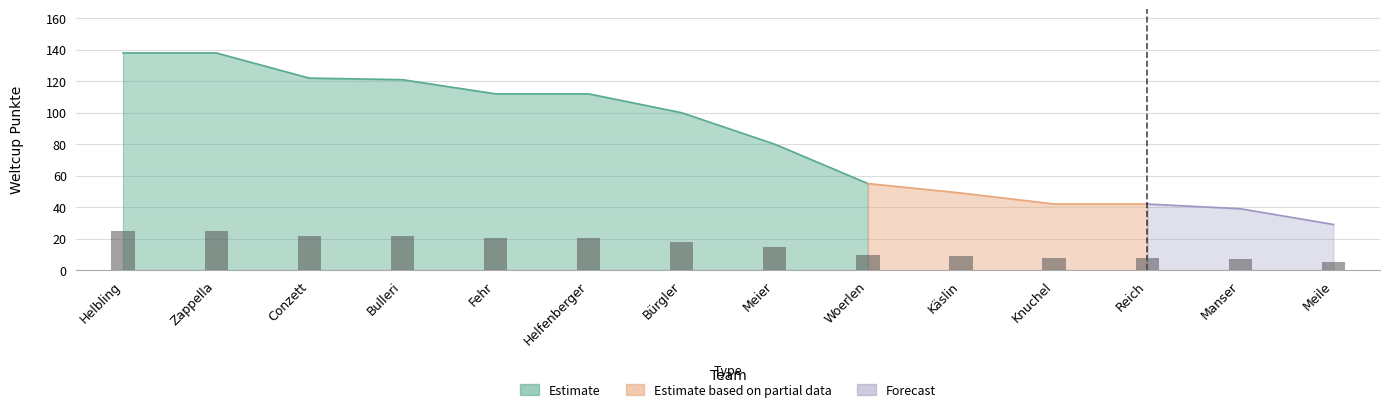

What is the change in value from Meier to Woerlen?

-4.5